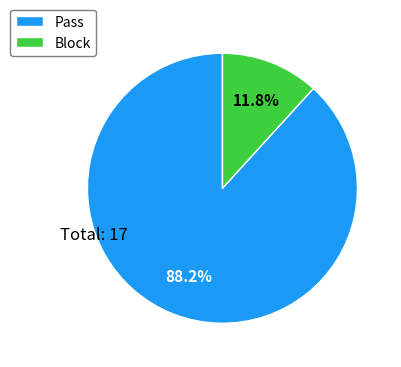

Does any single category account for the majority?

Yes